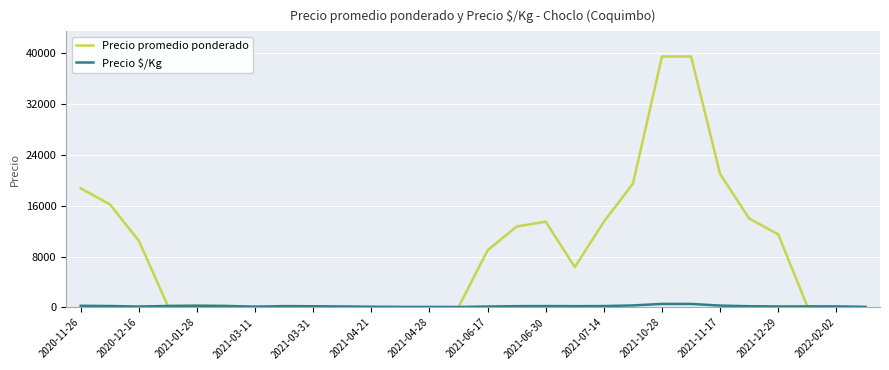

Which series has the largest total across all categories?

Precio promedio ponderado